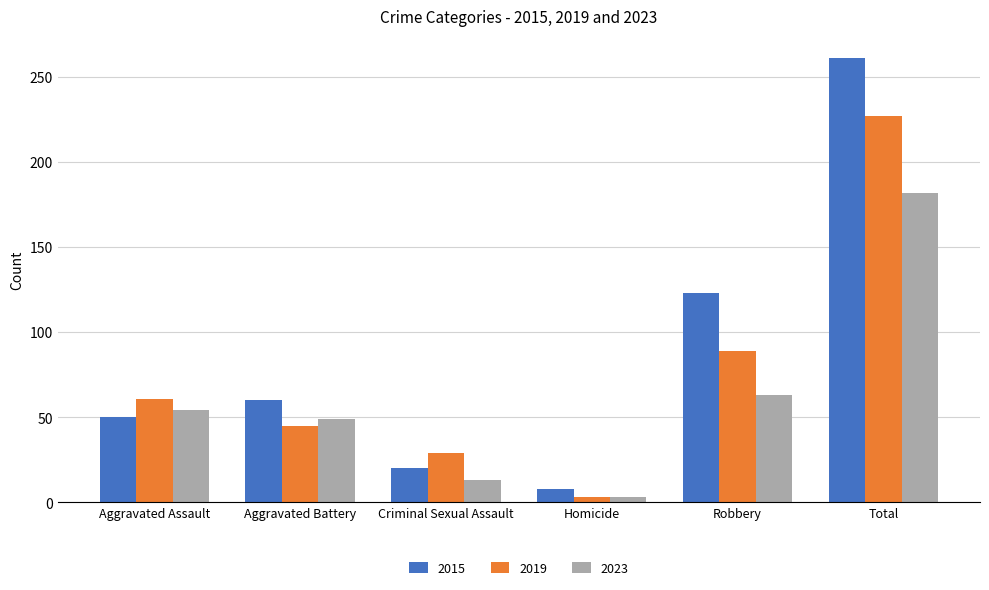

What position from the left is Aggravated Assault?

1